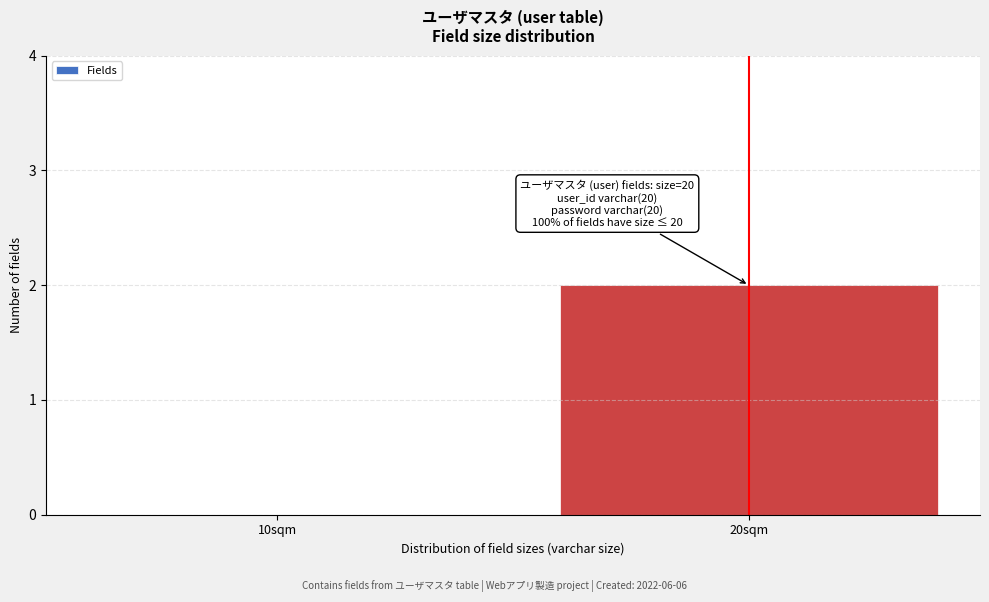

Reading left to right, transcribe all the data shown in this chart.

10sqm=0	20sqm=2